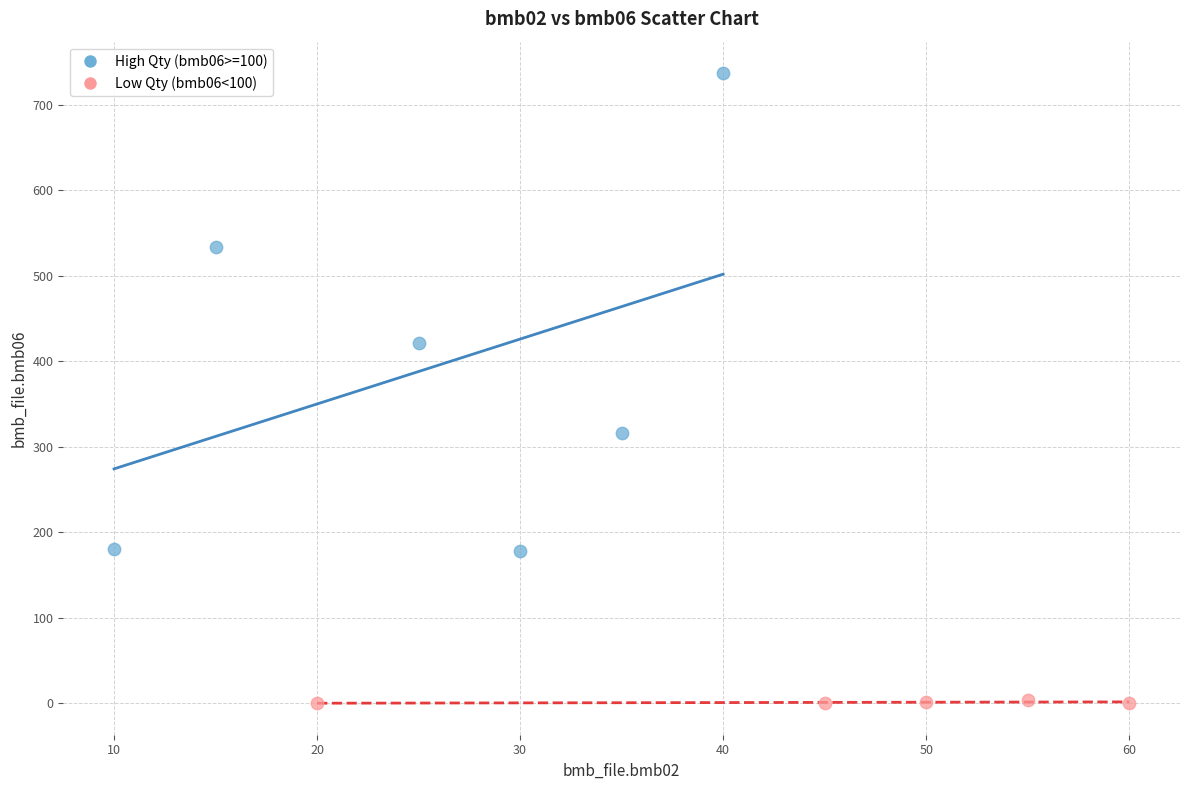

Which series has the largest Y range (max minus min)?

High Qty (bmb06>=100)